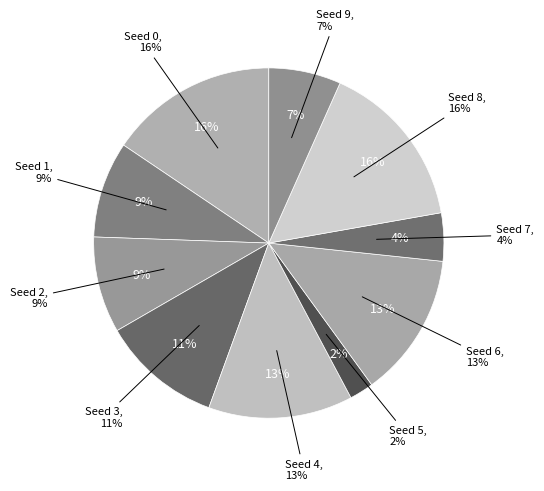

Which category has the biggest portion of the pie?

Seed 0